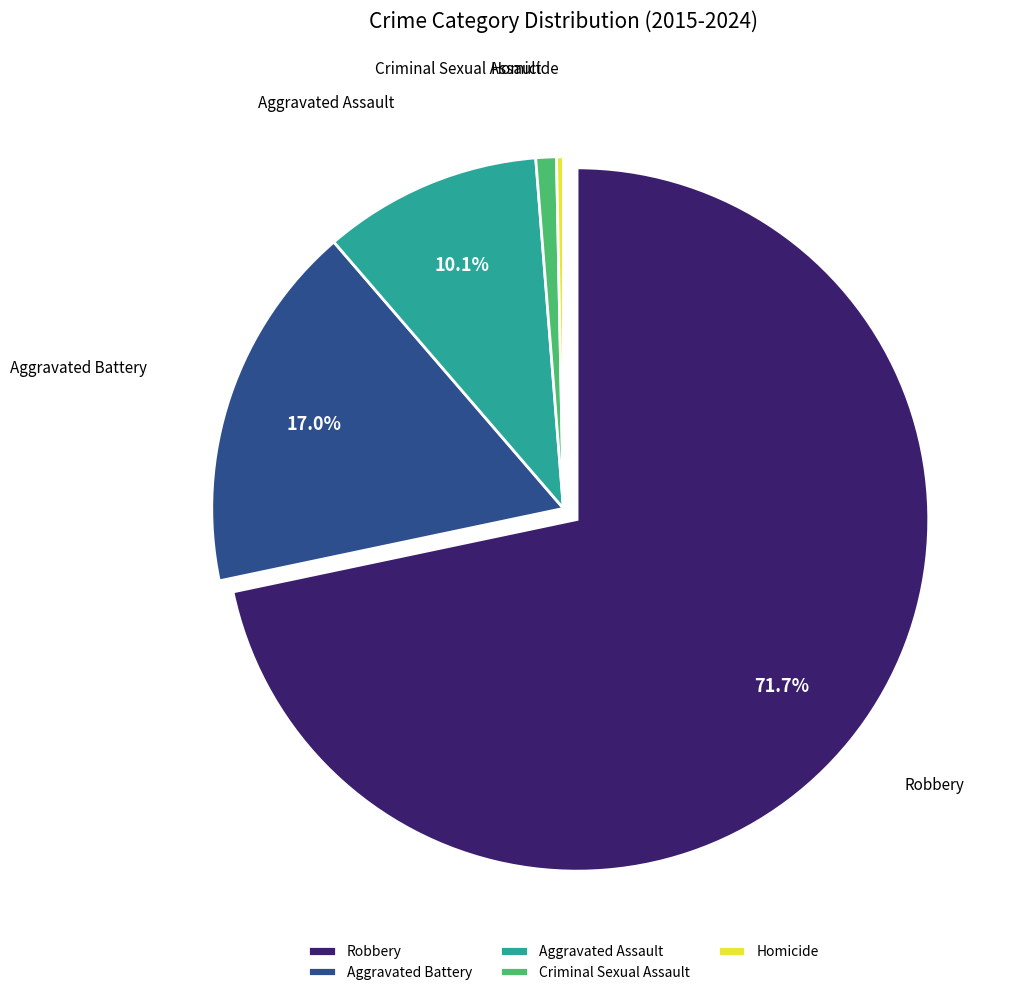

How many segments does this pie chart have?

5